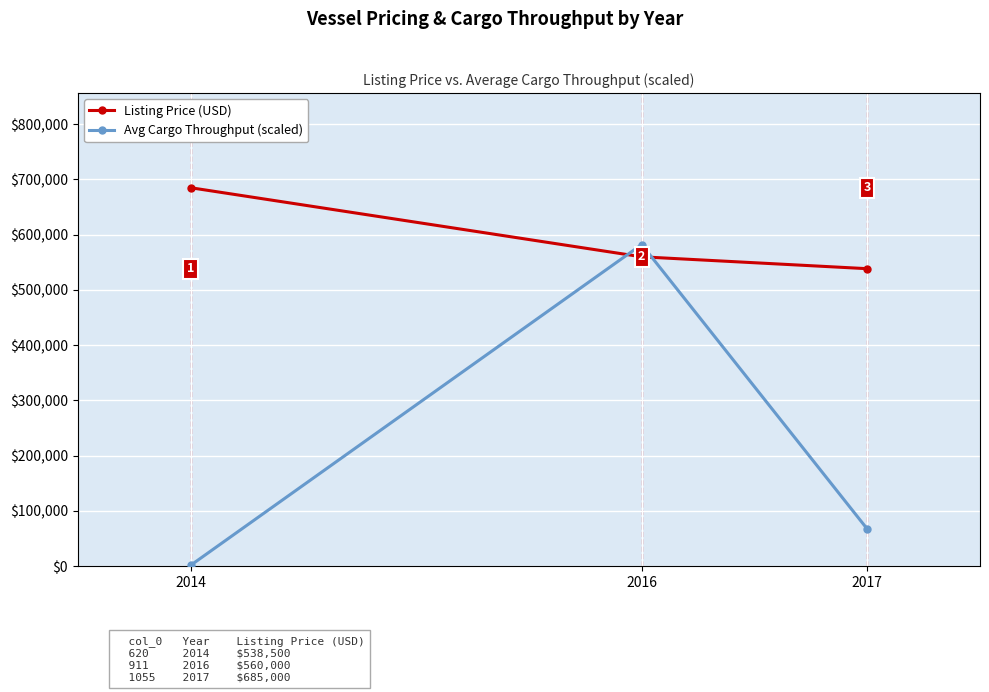

Which series has the largest total across all categories?

Listing Price (USD)